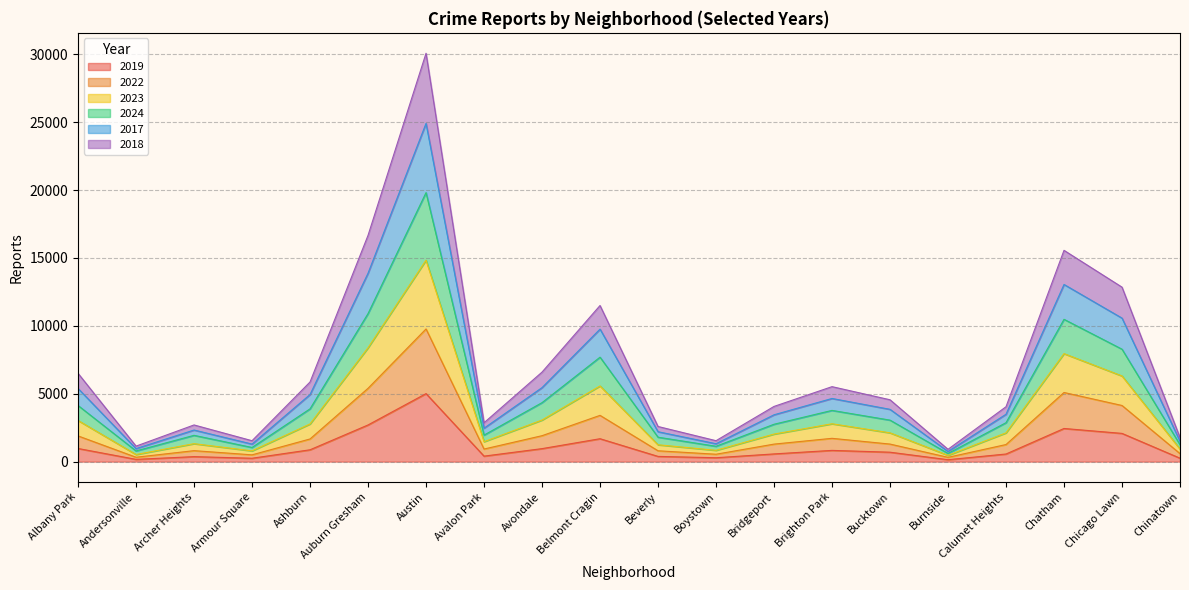

Which category has the highest value in the 2019 series?

Austin